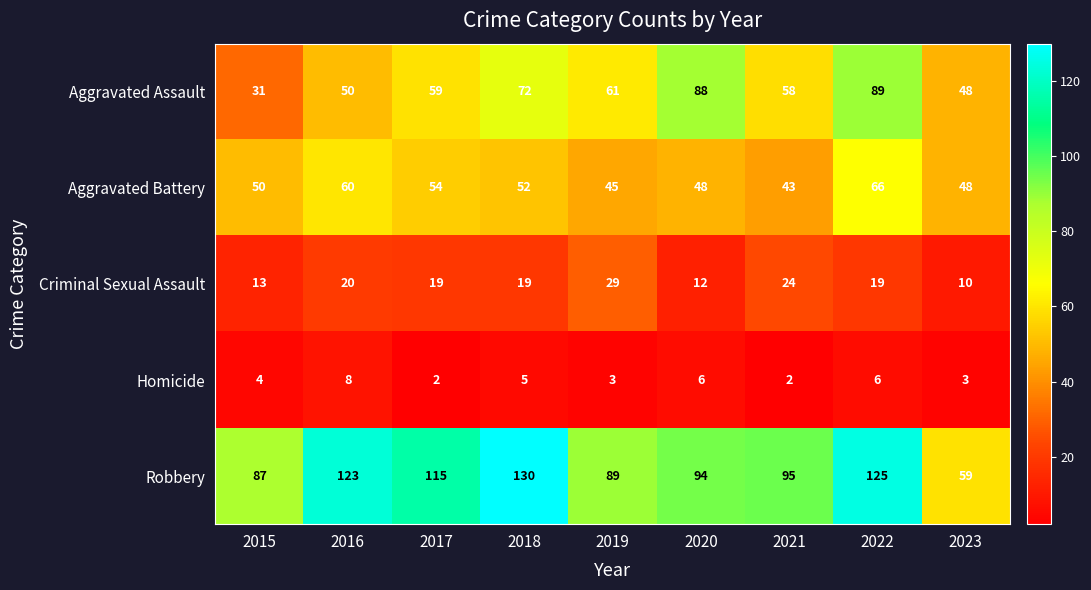

Where does the Criminal Sexual Assault series first go above 19?

2016